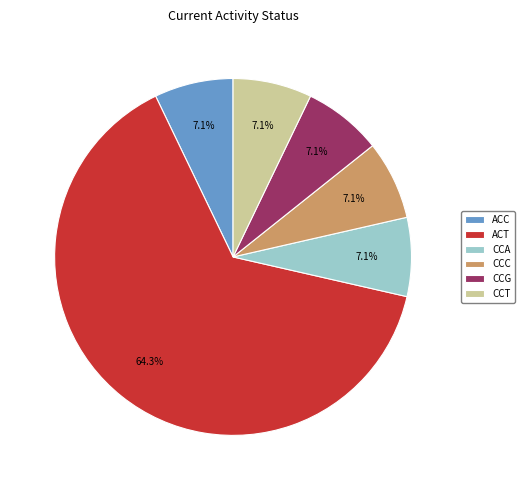

What is the largest slice in the pie chart?

ACT